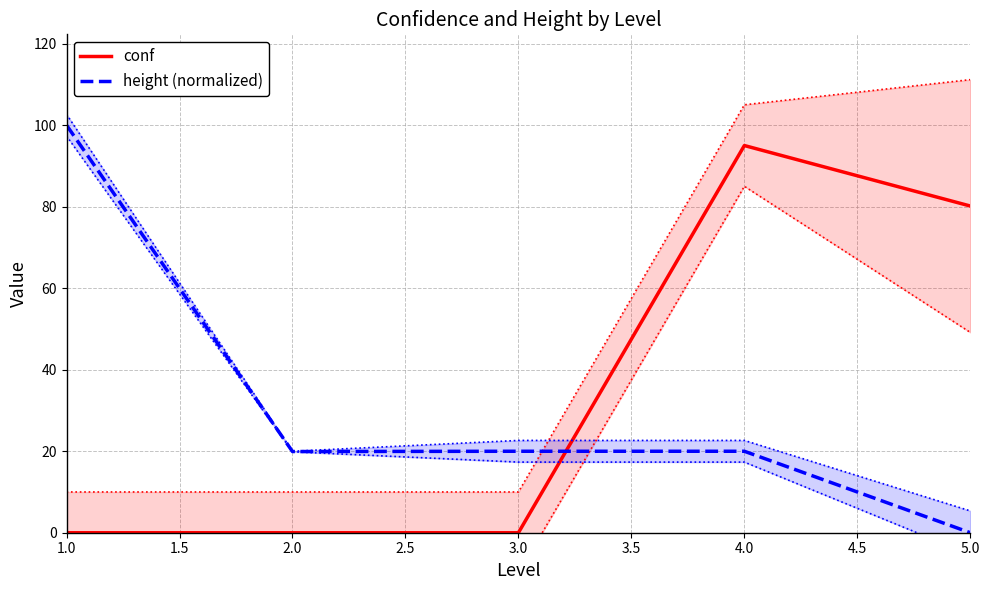

What is the maximum value for conf?

95.0